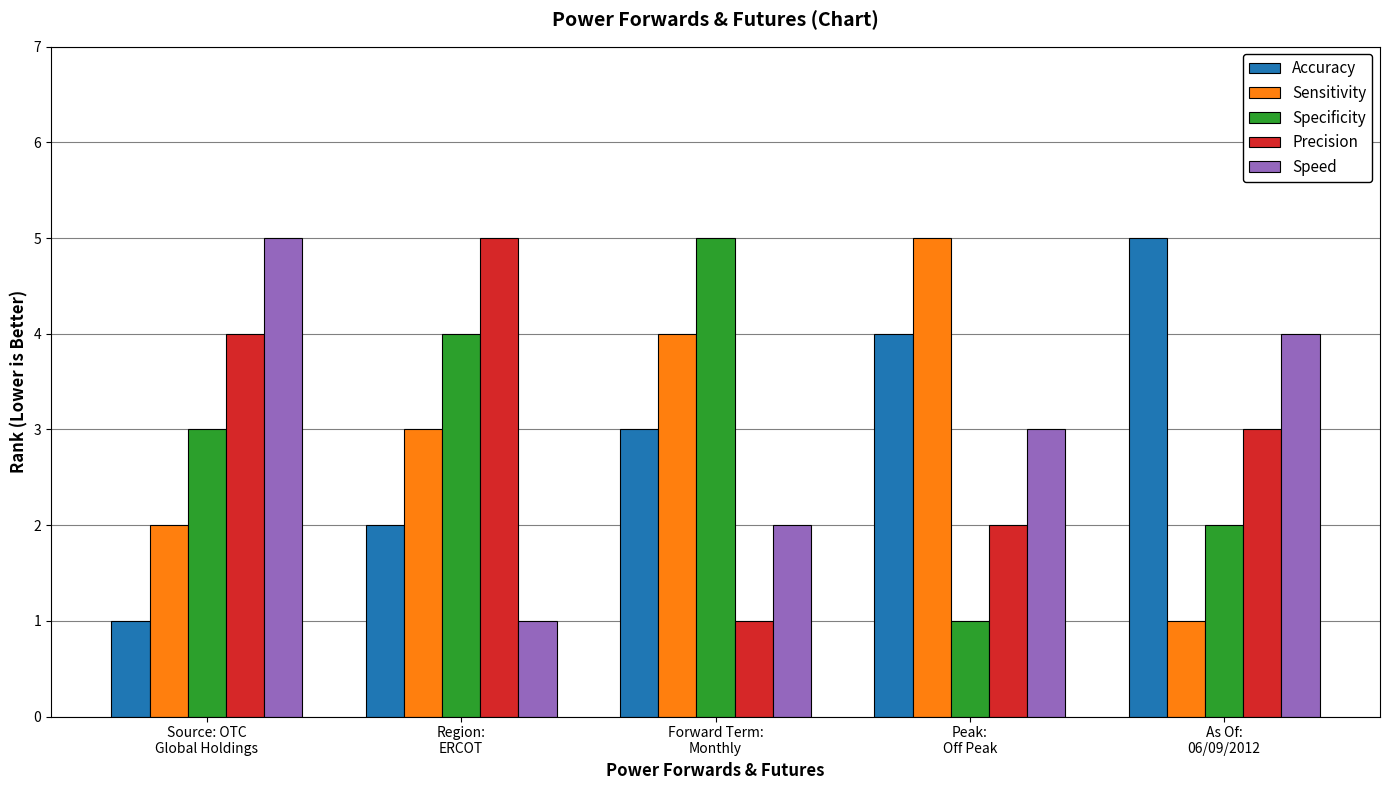

What is the maximum value for Sensitivity?

5